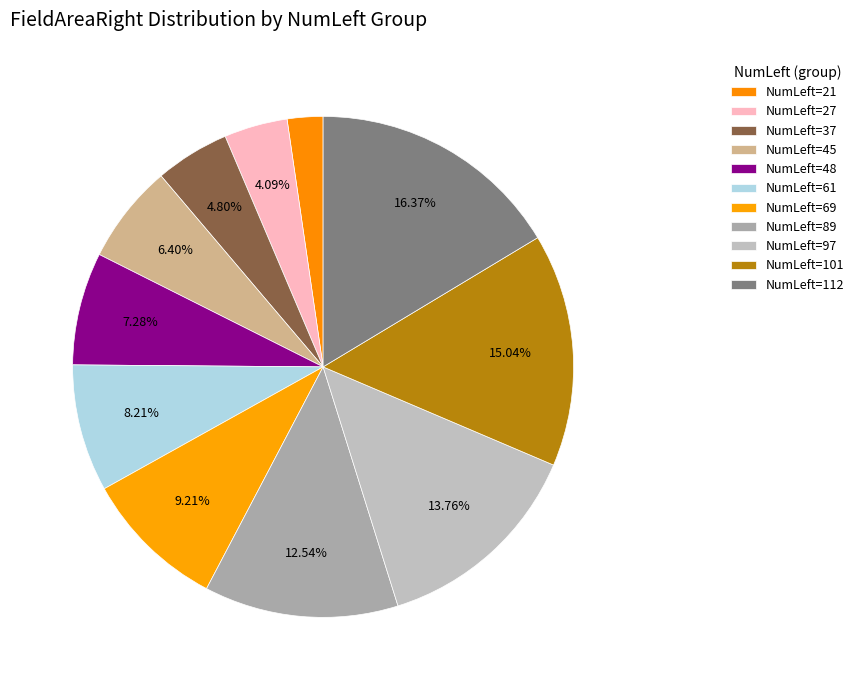

Which category has the biggest portion of the pie?

NumLeft=112